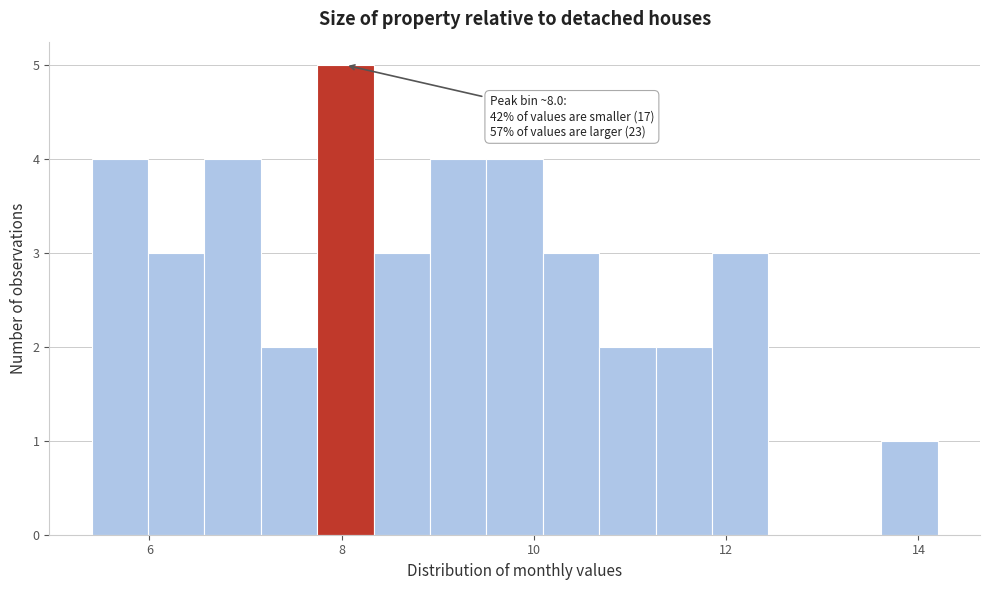

Around what value on the x-axis is the tallest bar? Give the approximate position of its centre, as read against the axis.

8.0